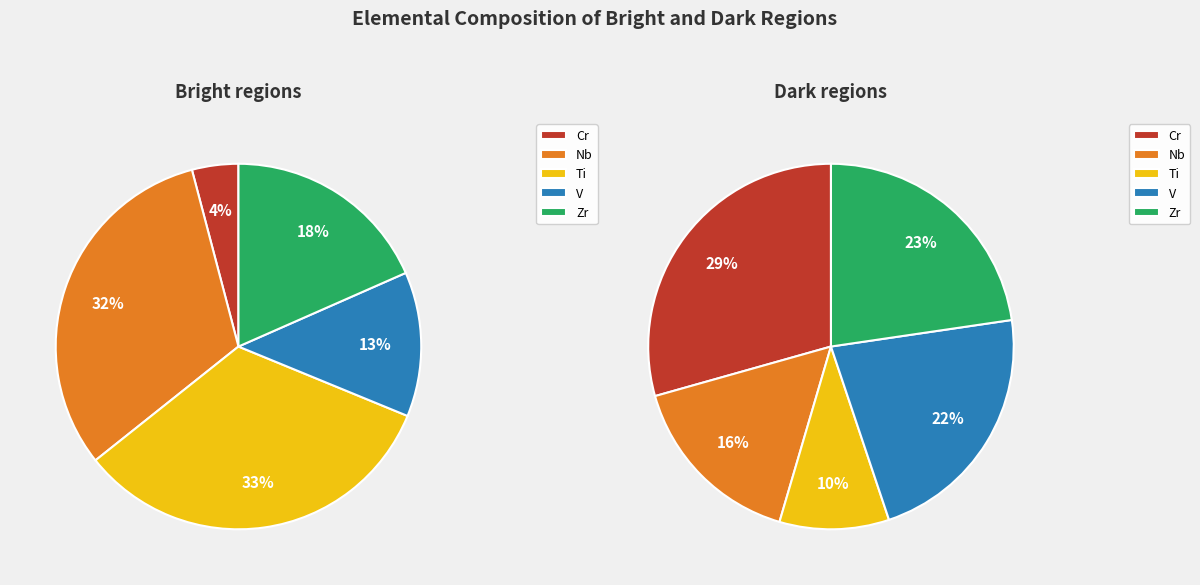

Which category has the smallest portion of the pie?

Cr